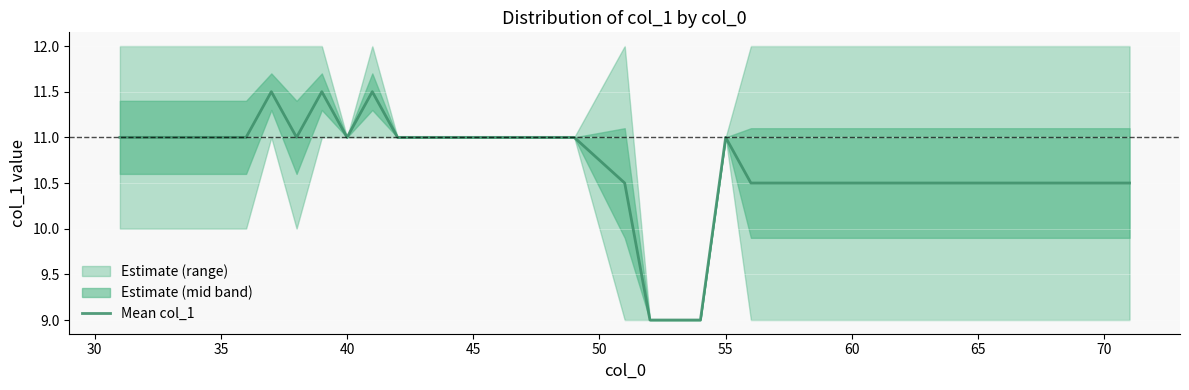

What is the difference between the second highest and minimum values?

2.5